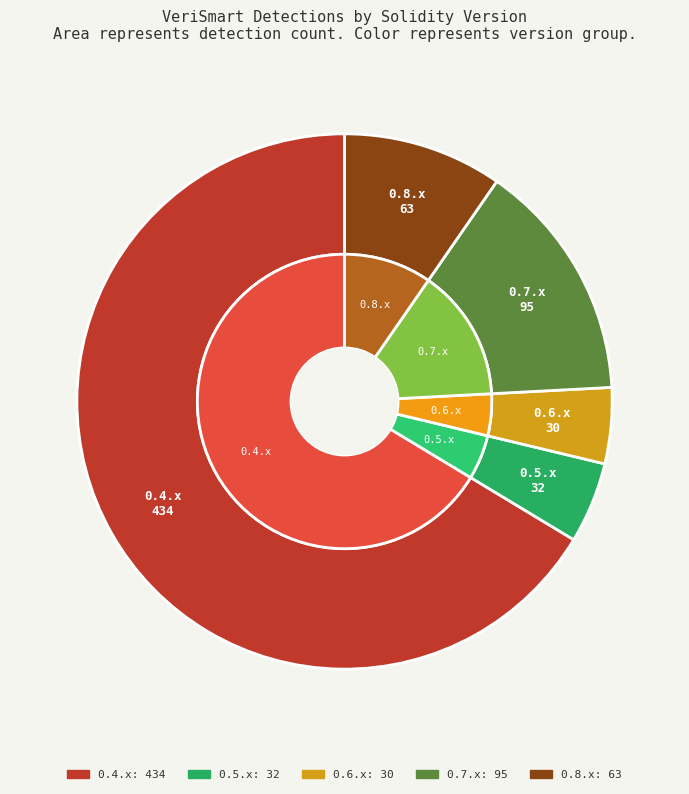

What is the total percentage of 0.8.x and 0.5.x?

14.5%